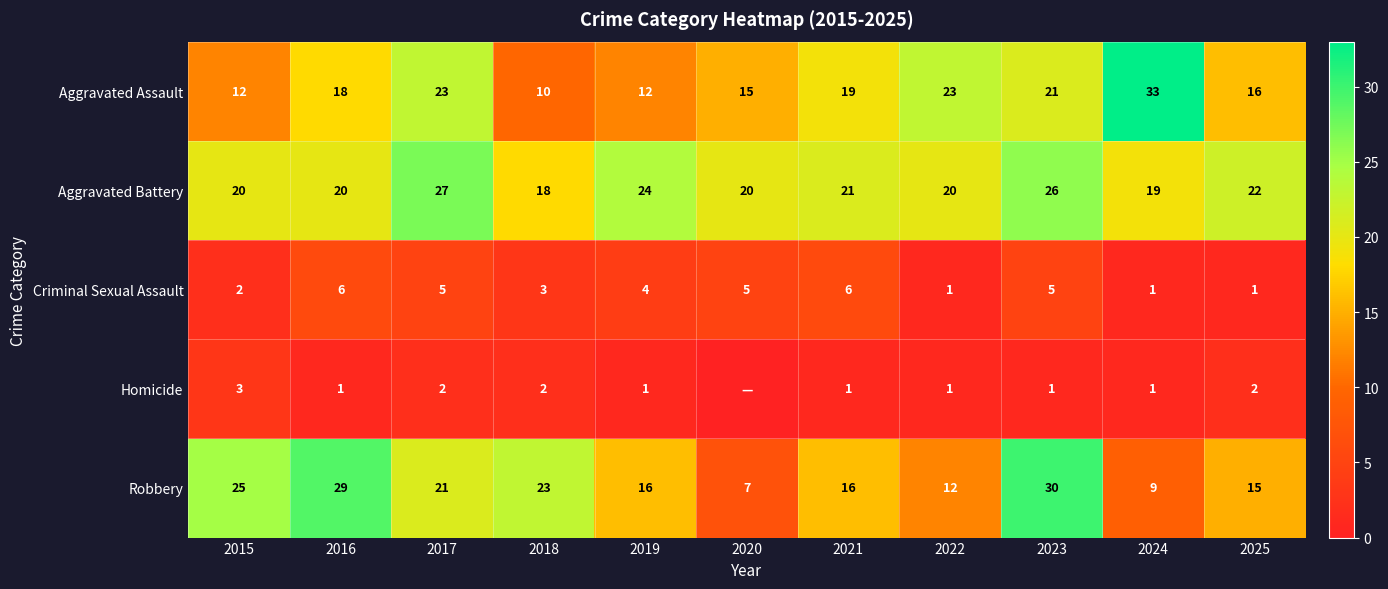

What is the difference between the maximum and second lowest values in the Aggravated Battery series?

8